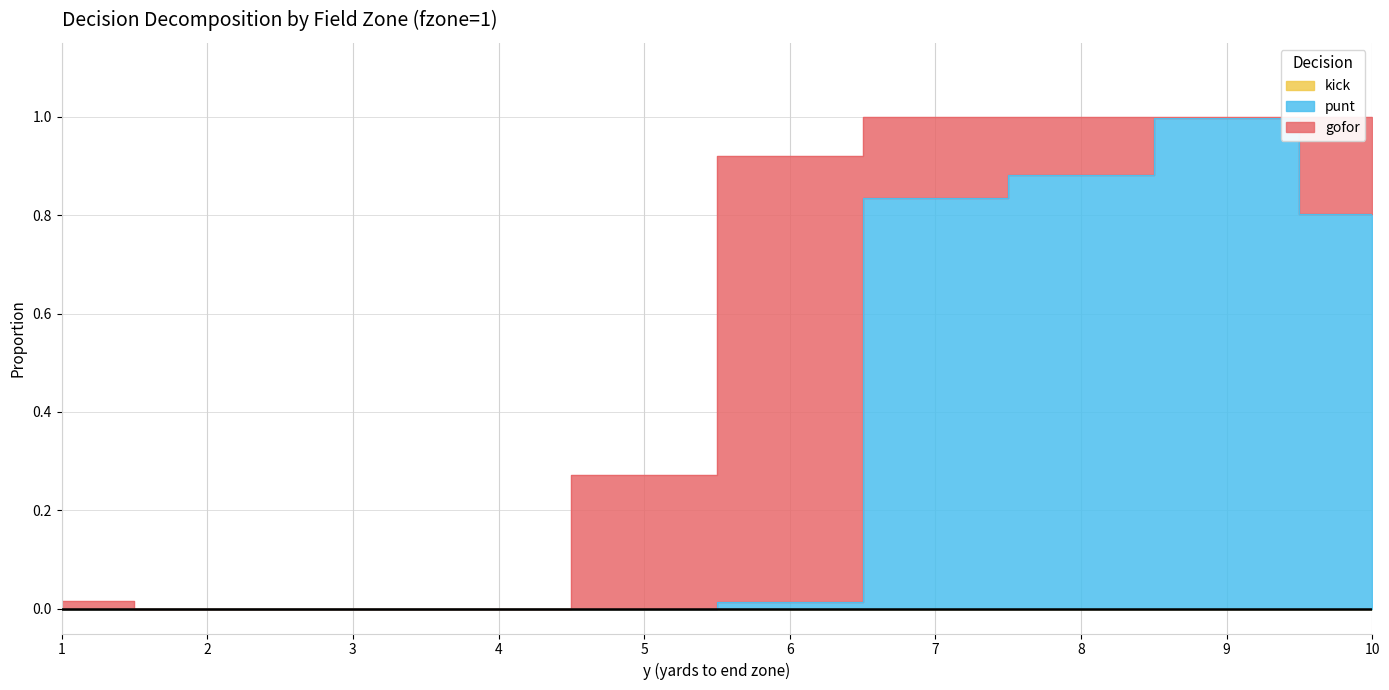

Which series has the largest total across all categories?

punt